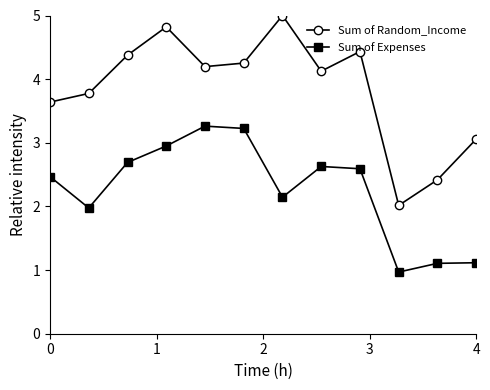

What is the difference between the second highest and minimum values in the Sum of Expenses series?

2.3